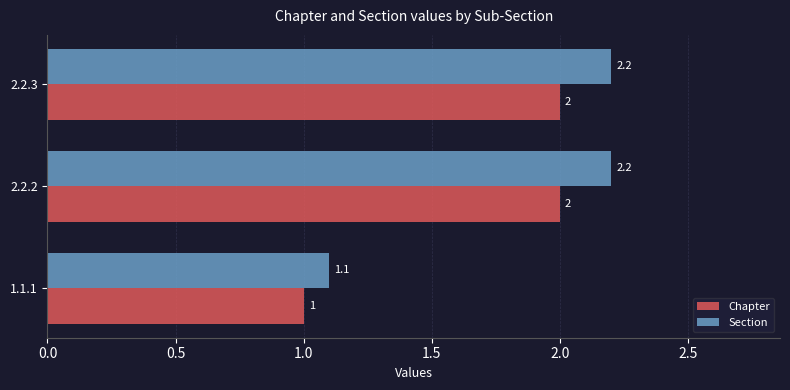

Which series has the widest spread of values?

Section